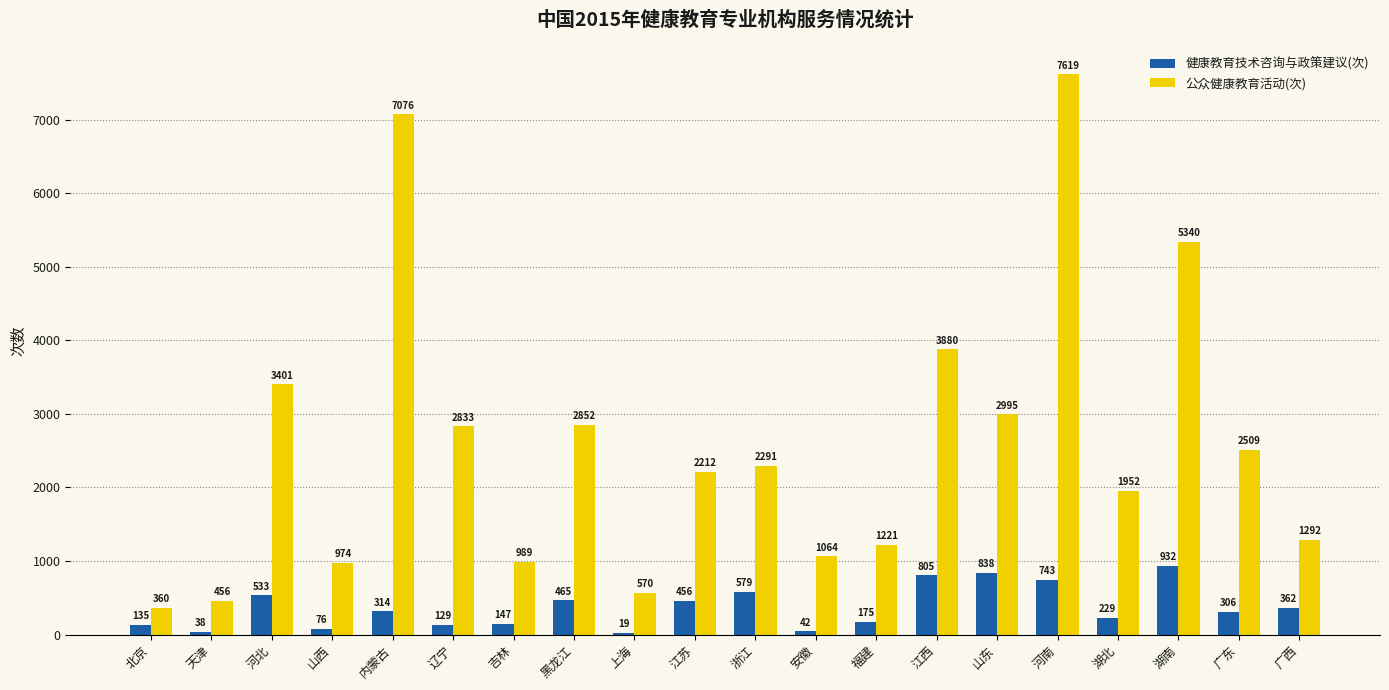

What is the sum of all 健康教育技术咨询与政策建议(次) values?

7323